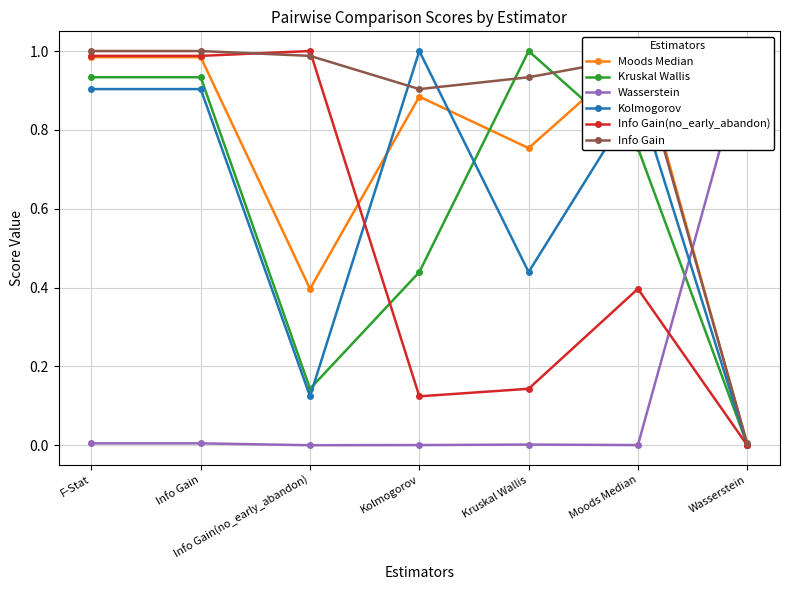

List the labels in order of Info Gain(no_early_abandon) value, smallest first.

Wasserstein, Kolmogorov, Kruskal Wallis, Moods Median, F-Stat, Info Gain, Info Gain(no_early_abandon)